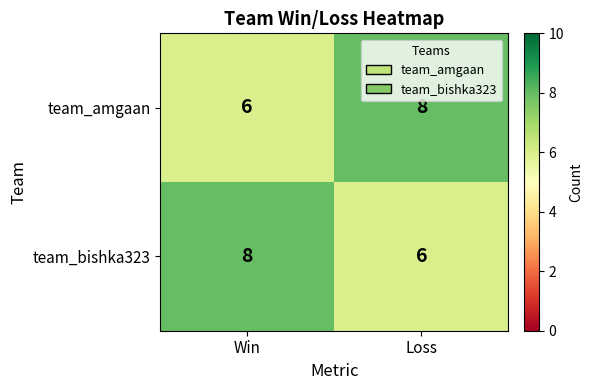

What is the average value of the team_bishka323 series?

7